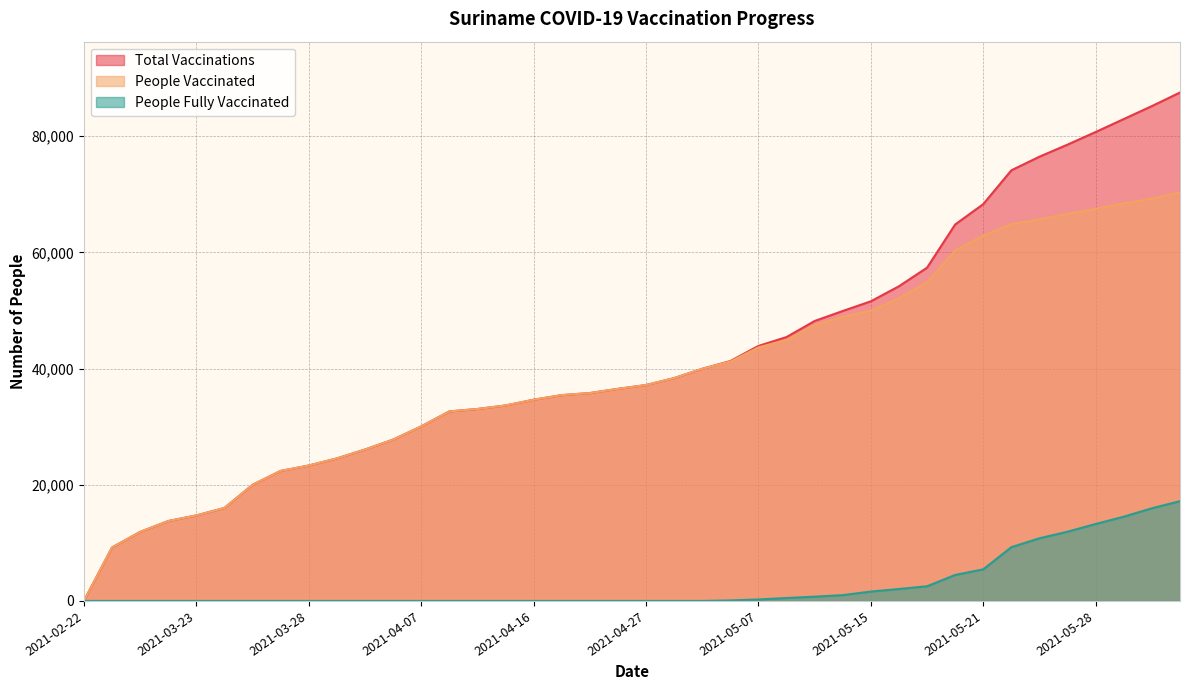

Which category has the lowest value in the people_fully_vaccinated series?

2021-02-22